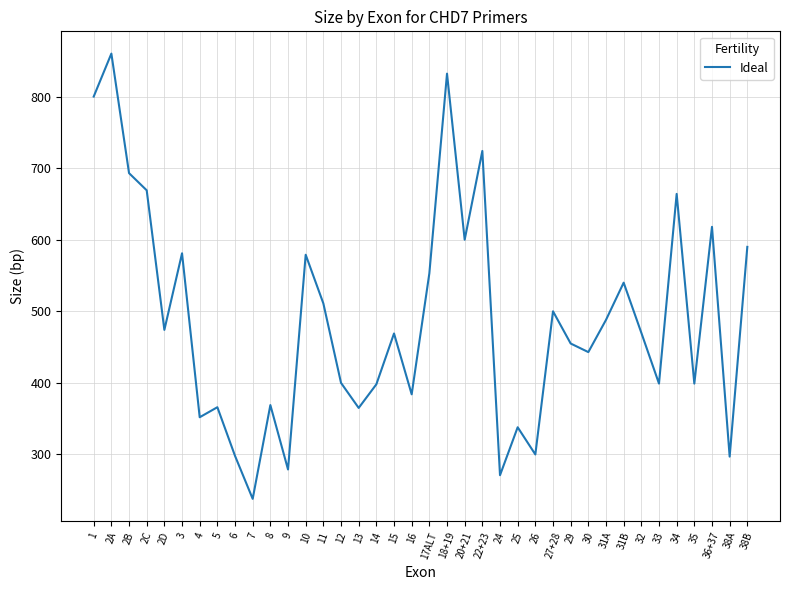

What is the difference between the values at 5 and 38A?

69